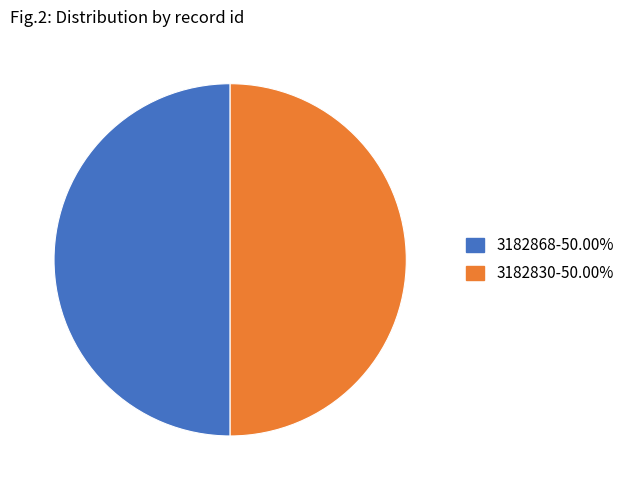

Is the sum of 3182868-50.00% and 3182830-50.00% greater than half?

Yes